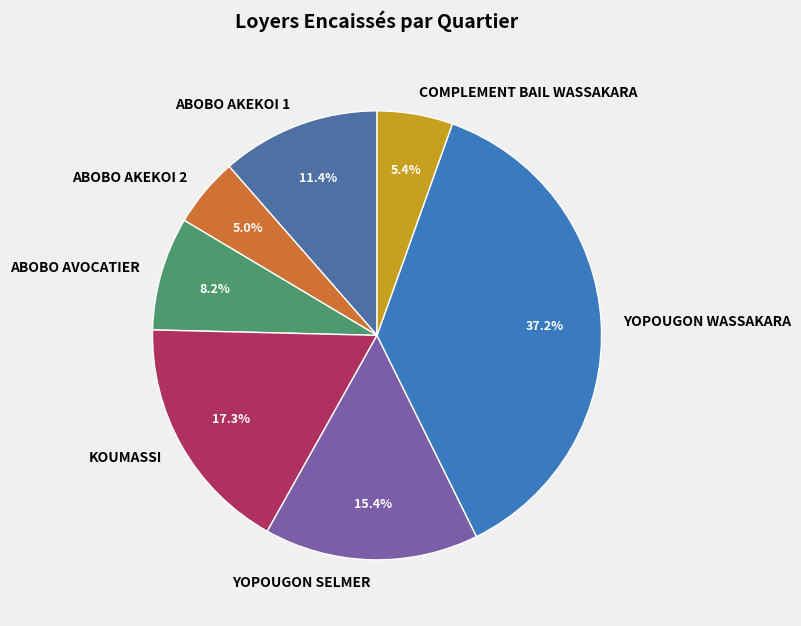

True or false: ABOBO AKEKOI 1 accounts for 1% of the total.

False